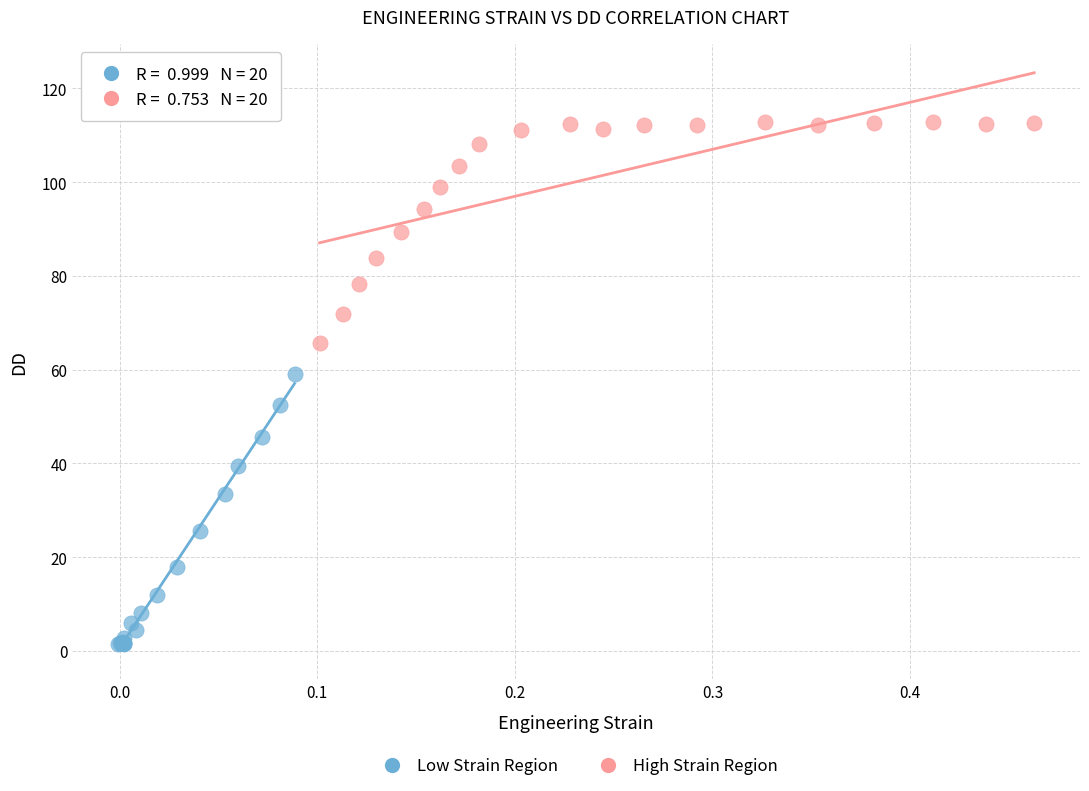

Which series reaches the minimum Y coordinate?

Low Strain Region